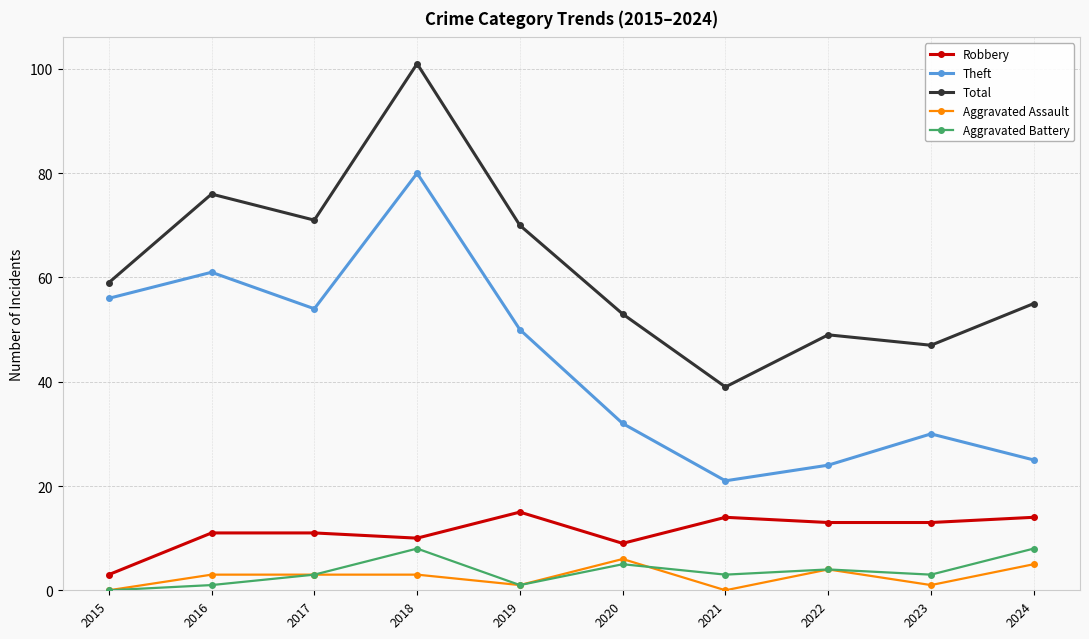

The value of Total at 2023 is 47. True or false?

True